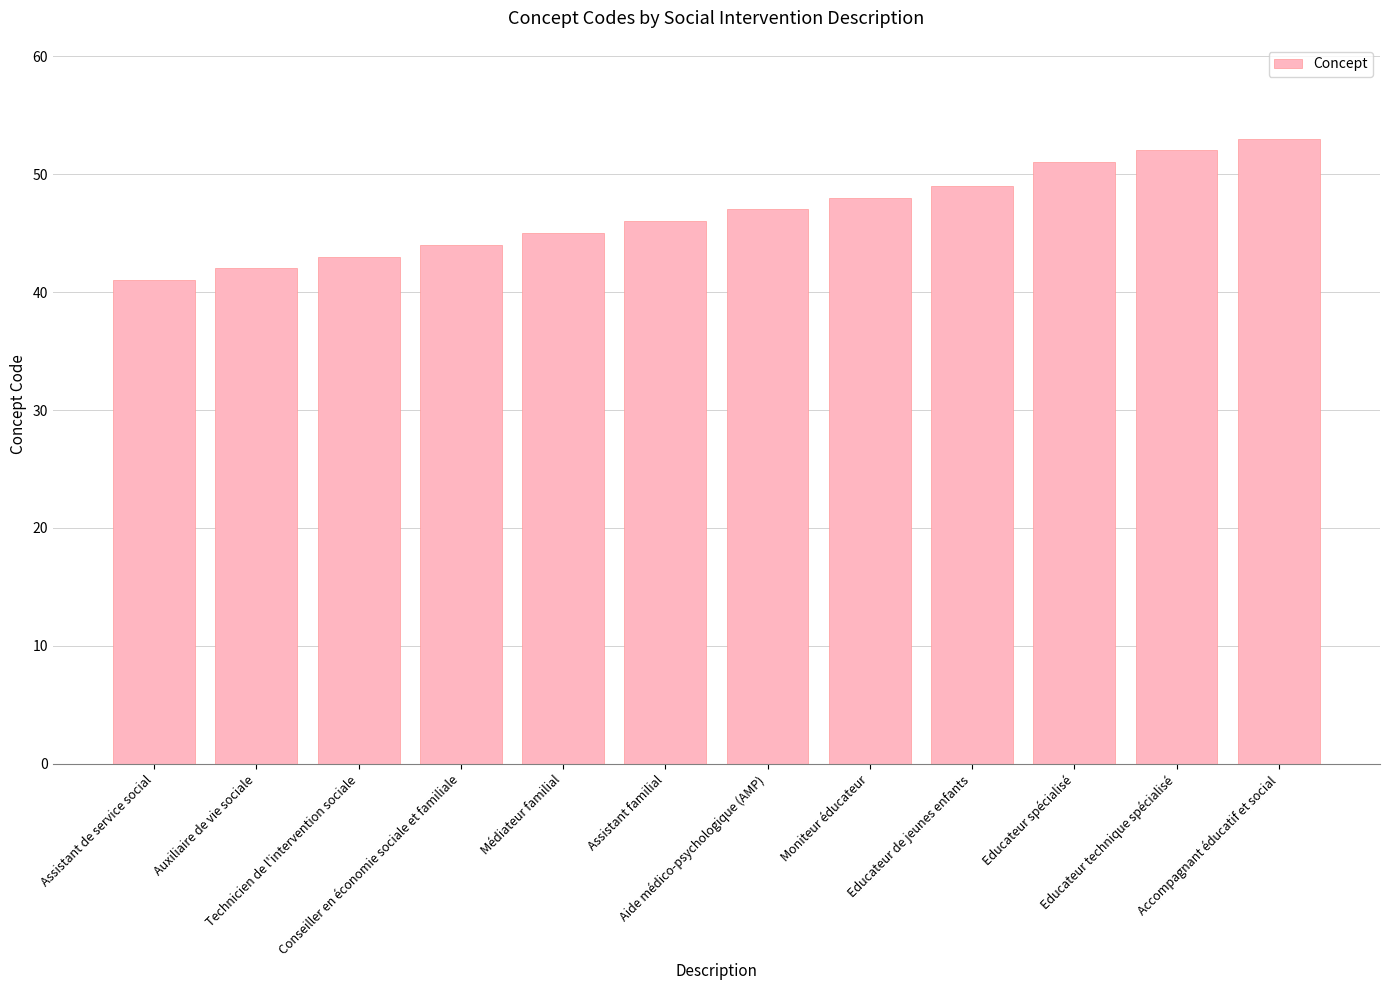

Rank the categories by value from lowest to highest.

Assistant de service social, Auxiliaire de vie sociale, Technicien de l'intervention sociale, Conseiller en économie sociale et familiale, Médiateur familial, Assistant familial, Aide médico-psychologique (AMP), Moniteur éducateur, Educateur de jeunes enfants, Educateur spécialisé, Educateur technique spécialisé, Accompagnant éducatif et social